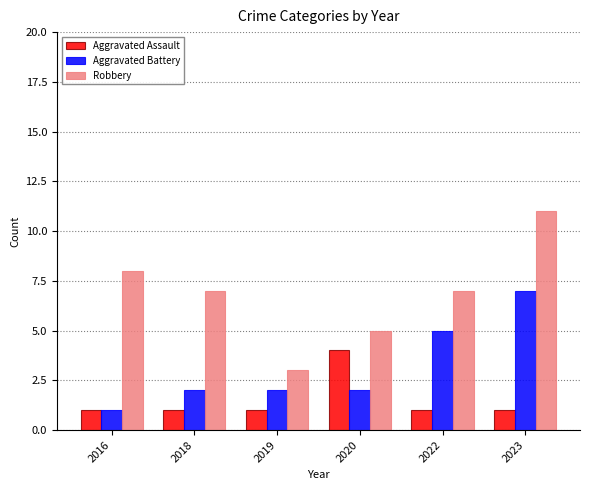

Which category has the highest value in the Aggravated Battery series?

2023